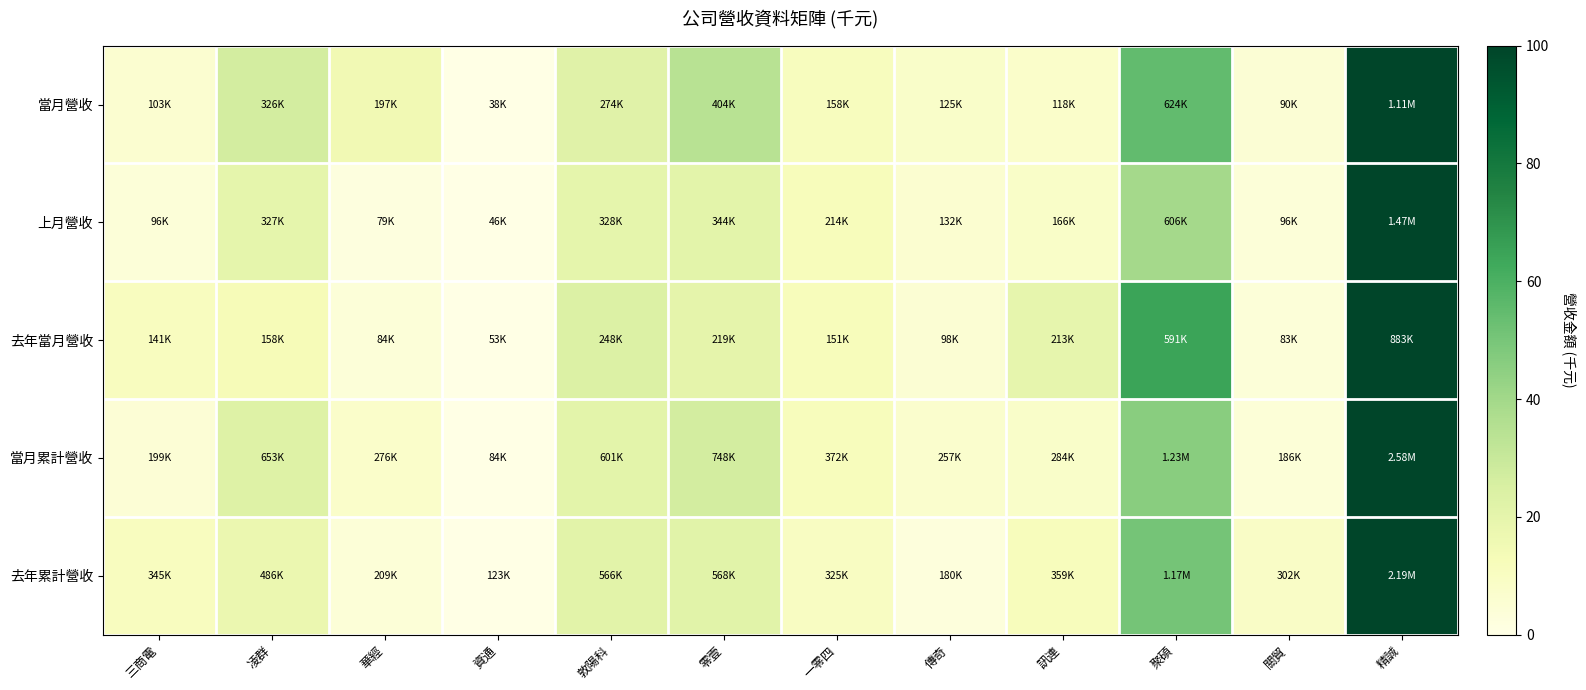

At which category is the sum across all series the highest?

精誠